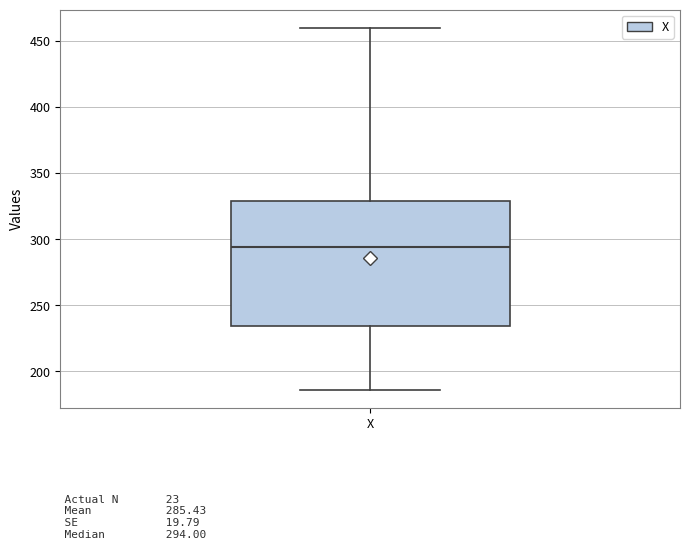

Transcribe this box plot: give where the median line is, the range the box spans, and where the two whiskers end, as read against the y-axis. The values are not printed on the chart, so give them approximately, as read against the axis.

median 295, box 235 to 330, whiskers 185 to 460